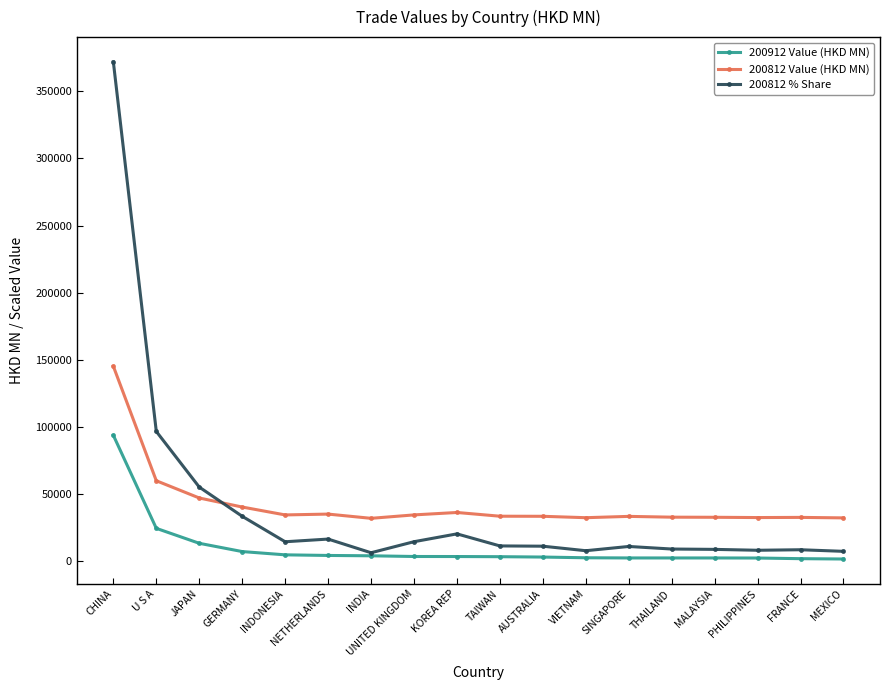

What is the difference between the highest and lowest values at INDONESIA?

29730.7